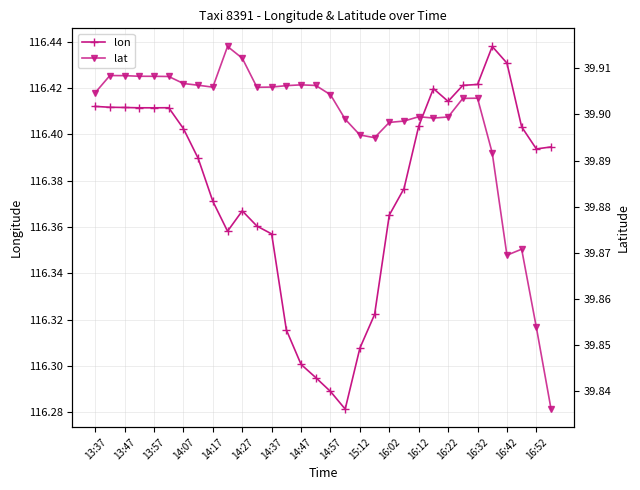

Which has a higher value, 13:37 or 29?

13:37